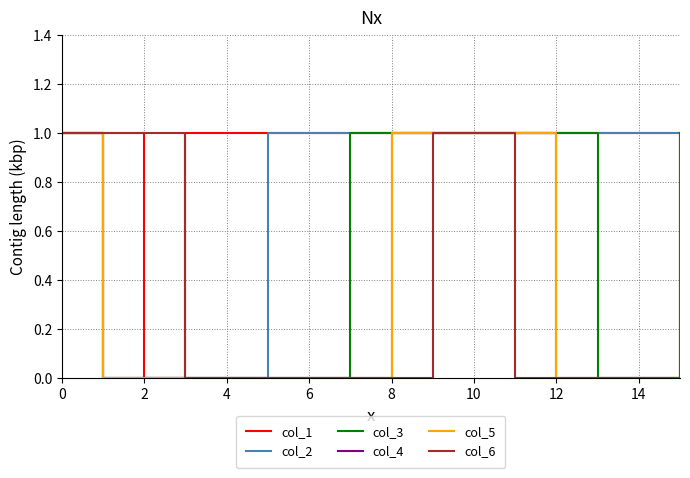

What is the difference between the maximum and minimum values in the col_3 series?

1